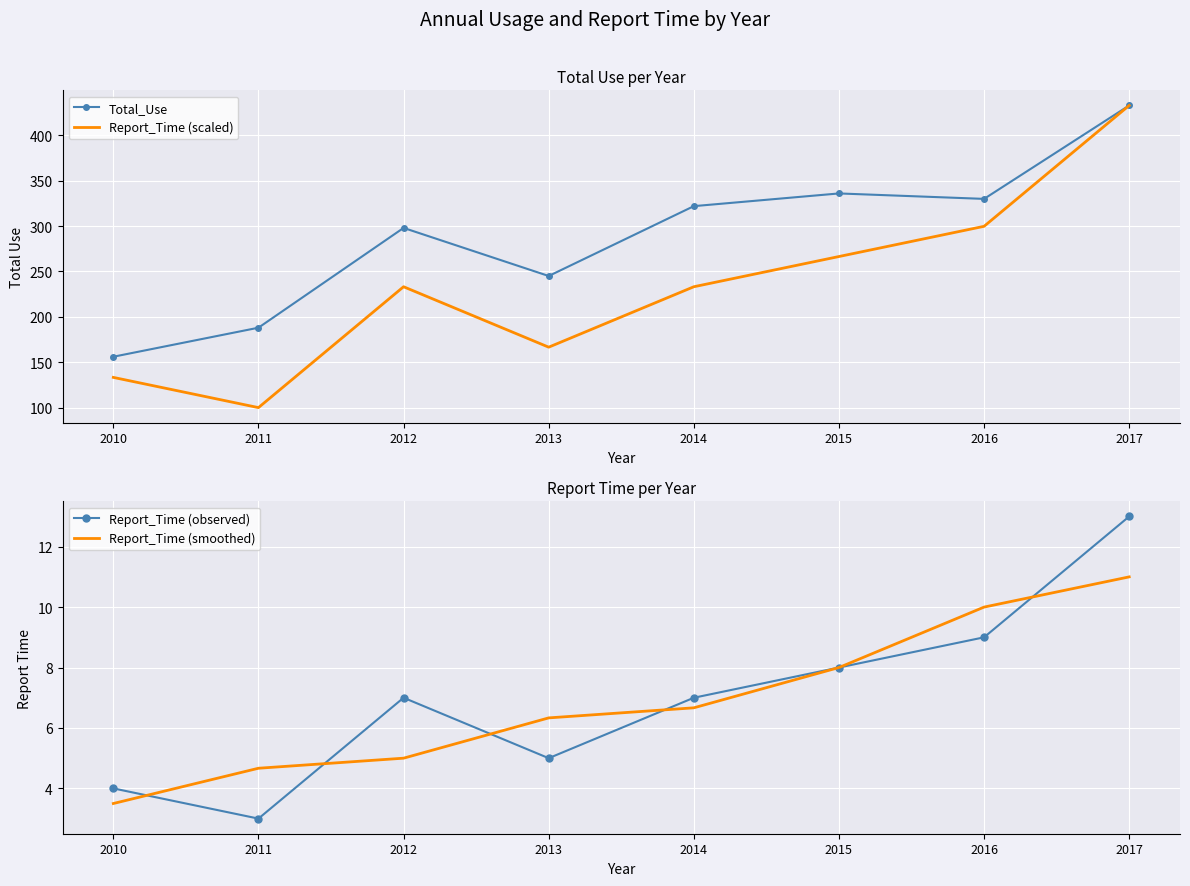

Which series has the largest total across all categories?

Total_Use